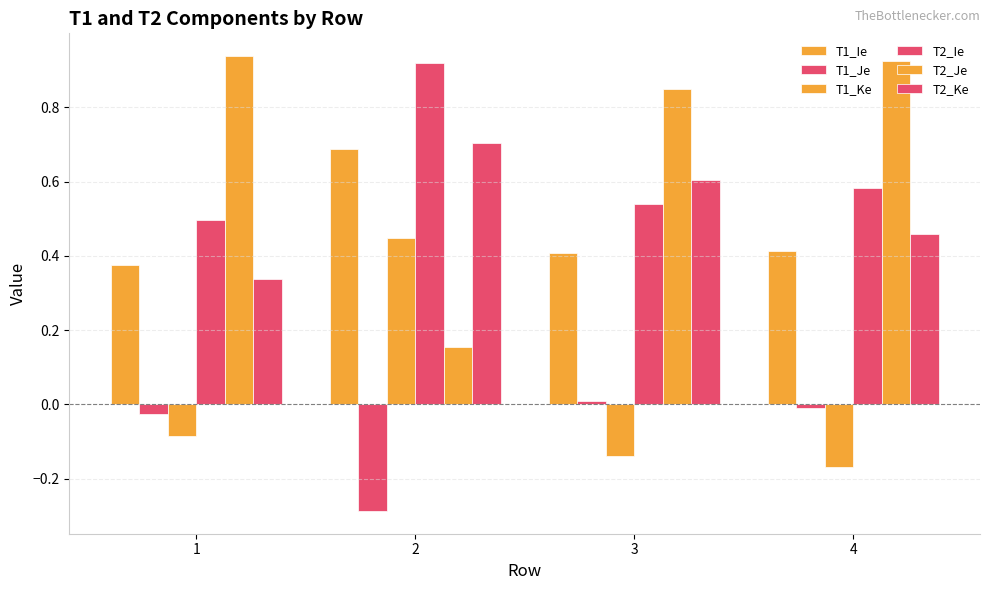

What is the sum of the T2_Je values at 1 and 4?

1.9